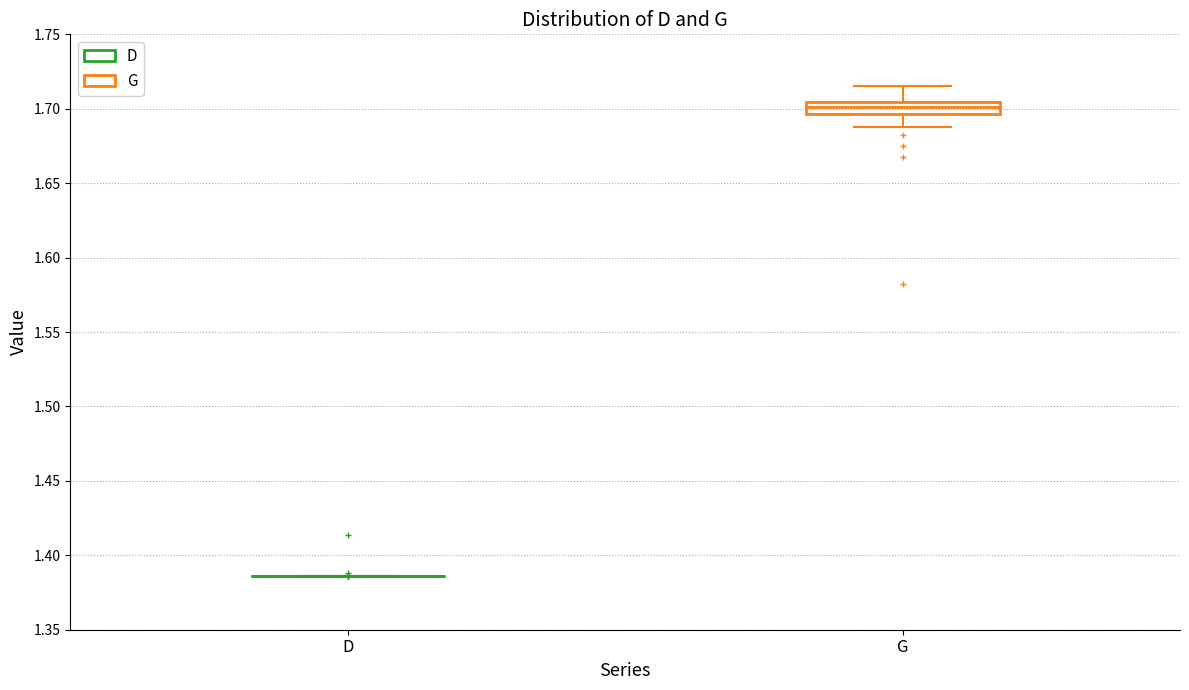

Reading left to right, read every box against the y-axis: the position of its median line, the range the box covers, and the ends of its whiskers. The values are not printed on the chart, so give them approximately, as read against the axis.

D: box collapsed to a line at 1.385, whiskers 1.385 to 1.385
G: median 1.700, box 1.695 to 1.705, whiskers 1.690 to 1.715